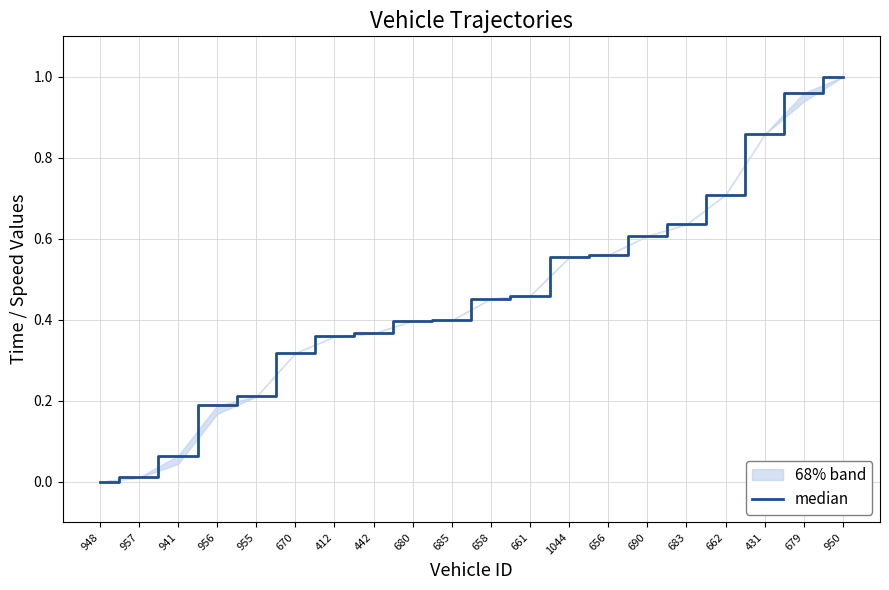

What is the sum of the values at 1044 and 683?

1.2